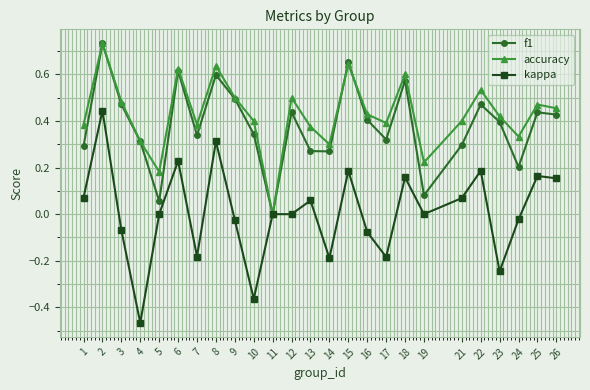

What is the total value across all series at 2?

1.9